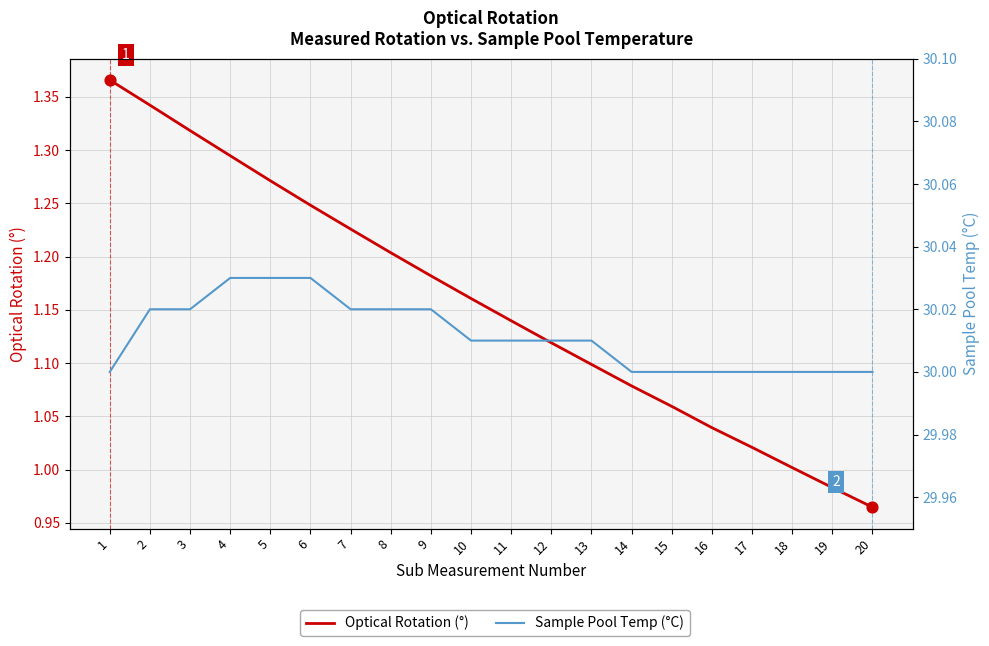

What are all the series names shown in the legend?

Optical Rotation (°), Sample Pool Temp (°C)